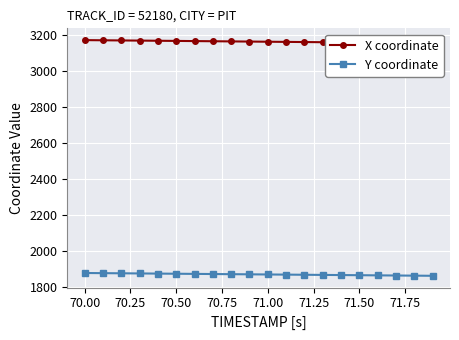

True or false: Y coordinate has more than 0 points higher than both neighbors.

False